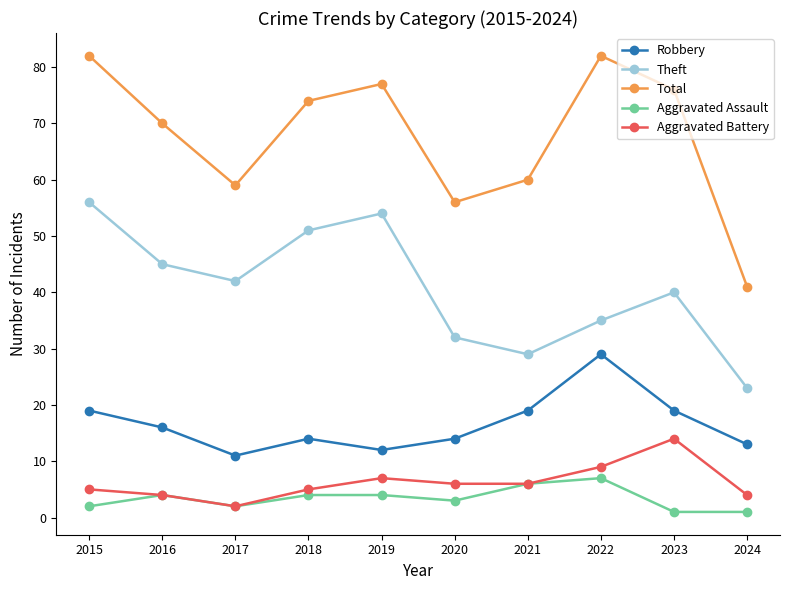

What is the average value of the Aggravated Battery series?

6